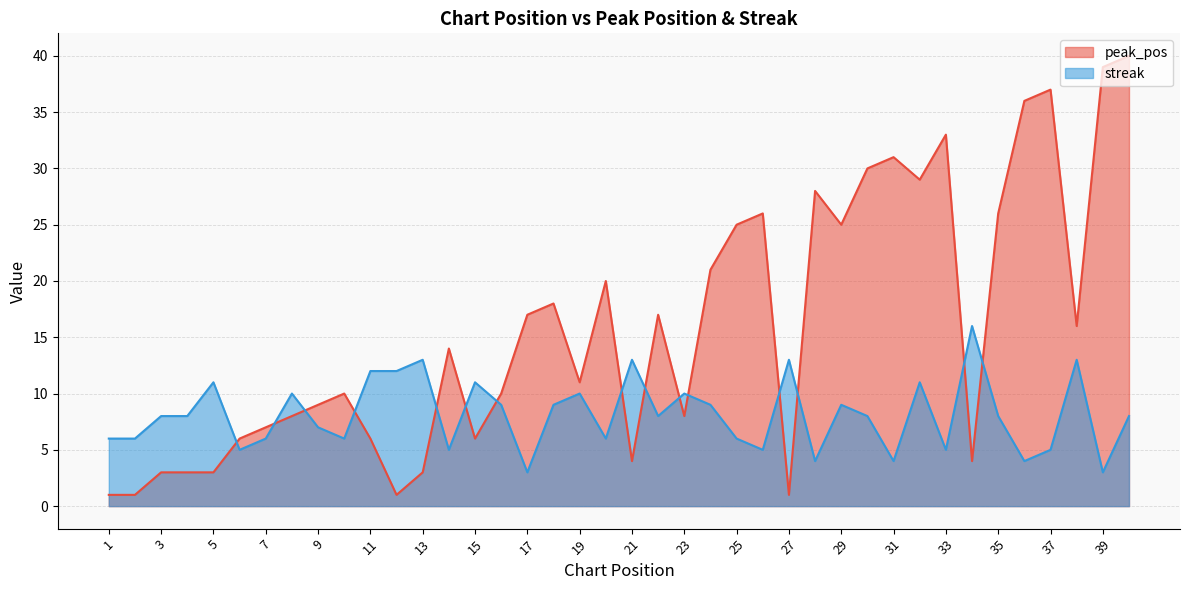

What is the difference between the maximum and minimum values in the peak_pos series?

39